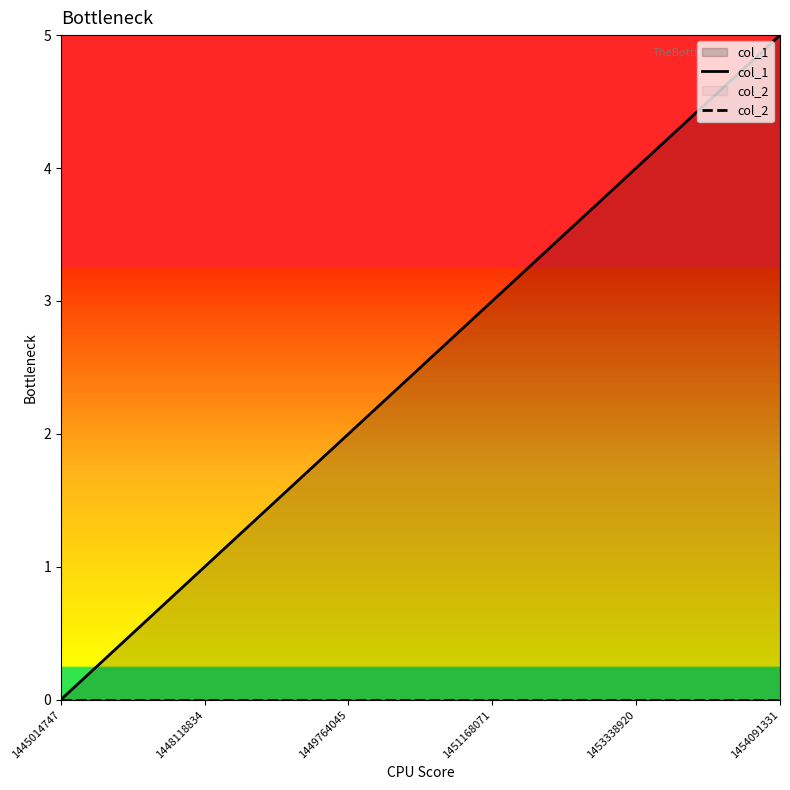

True or false: col_1 and col_2 cross at least once.

False